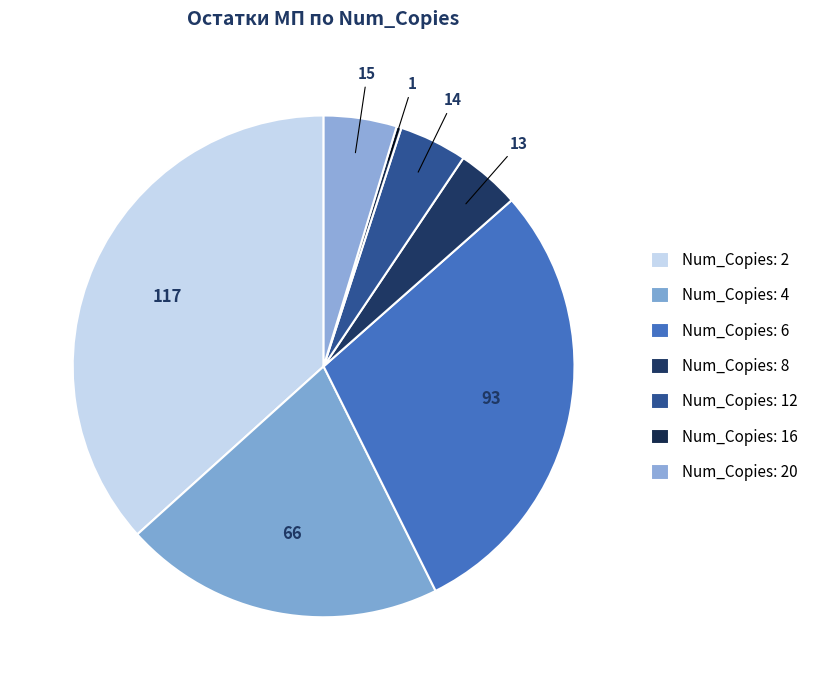

How many segments does this pie chart have?

7